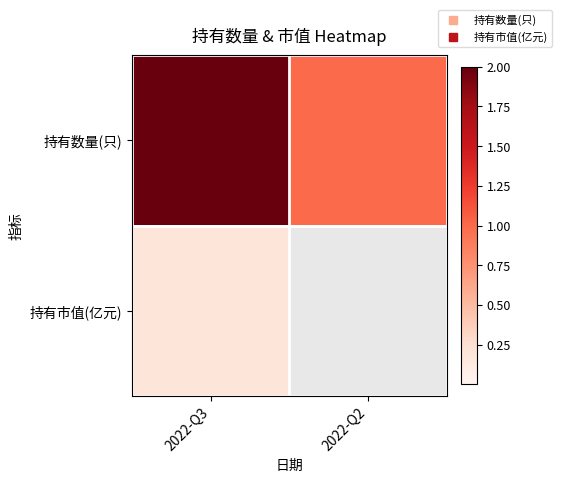

Which series has the largest total across all categories?

持有数量(只)